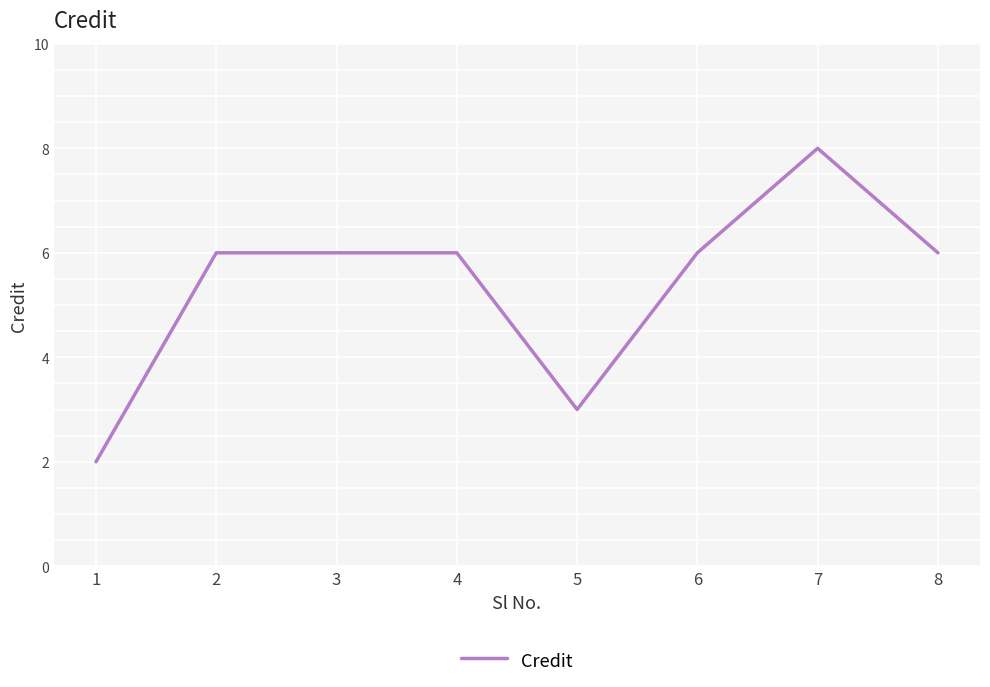

The chart shows a value of 2 at 6. True or false?

False